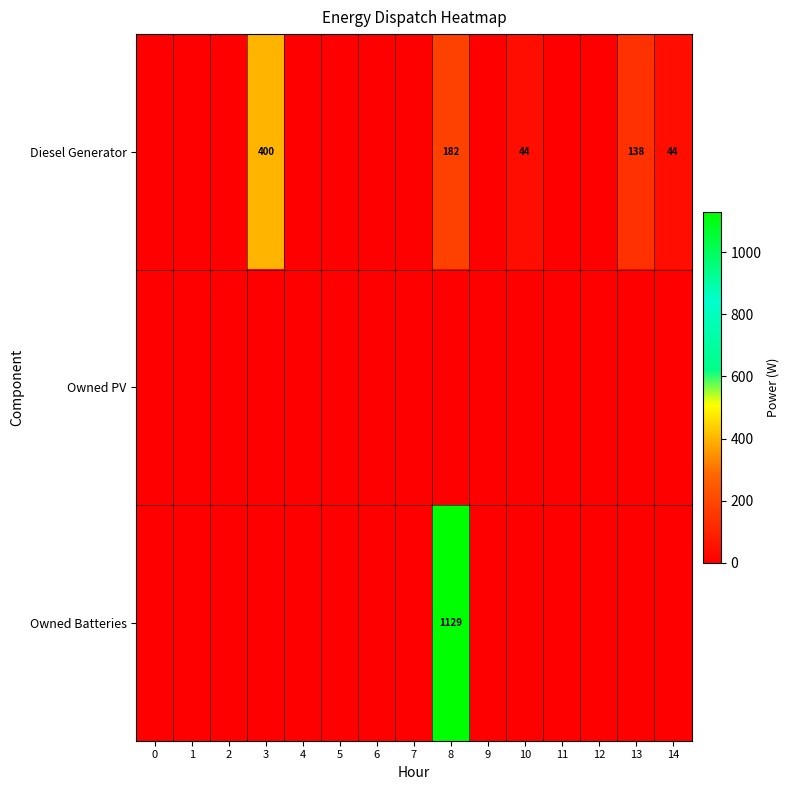

True or false: Diesel Generator has a value of 78 at 14.

False